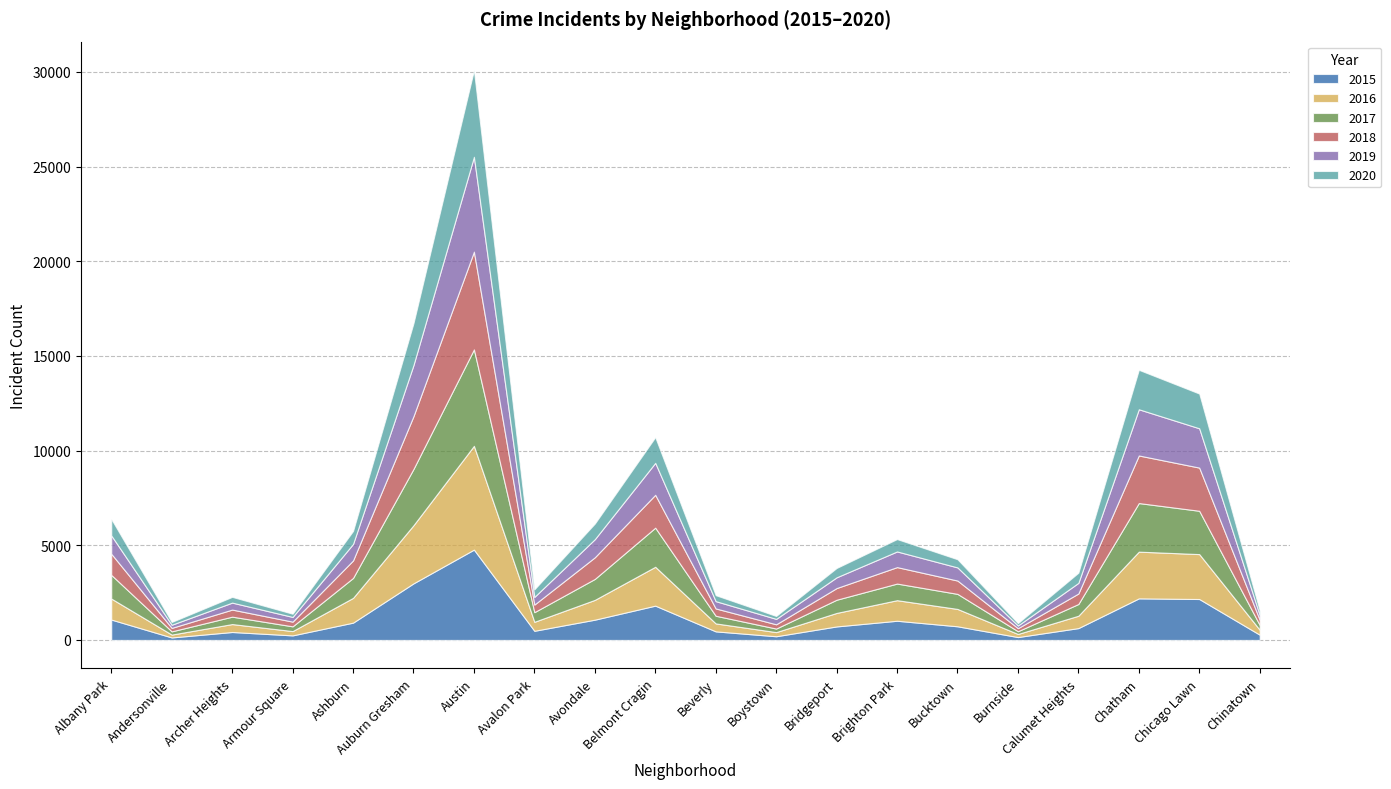

The value of 2015 at Auburn Gresham is 1272. True or false?

False